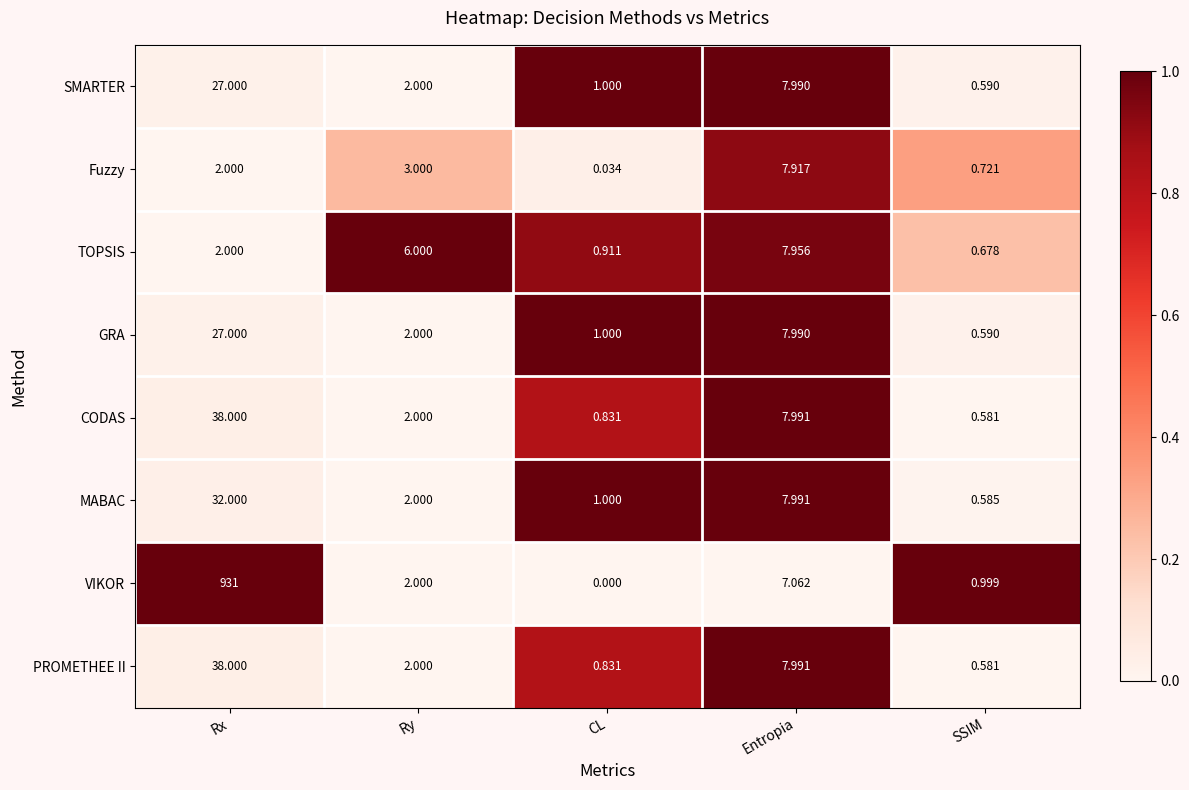

List the labels in order of CODAS value, largest first.

Rx, Entropia, Ry, CL, SSIM